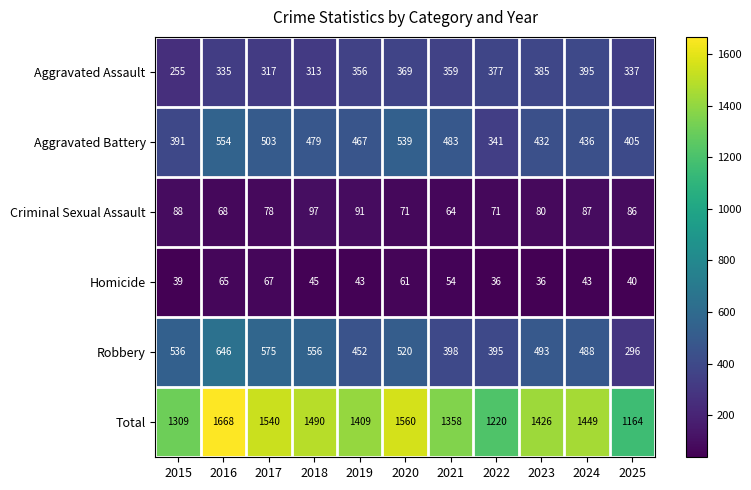

How many data points does each series have?

11